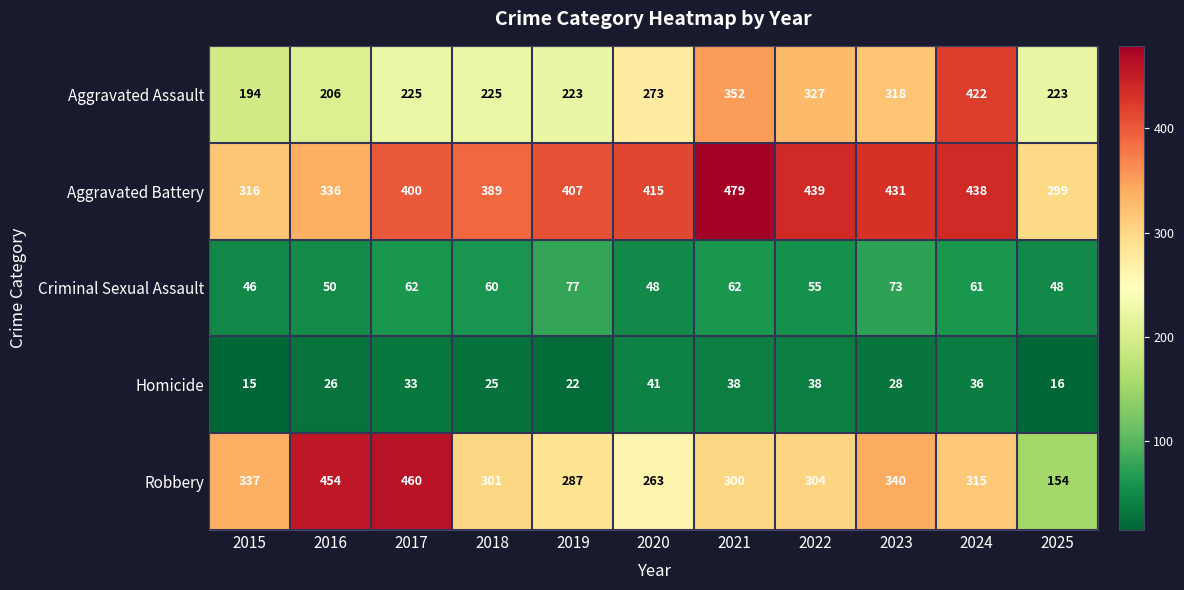

What is the average value of the Robbery series?

320